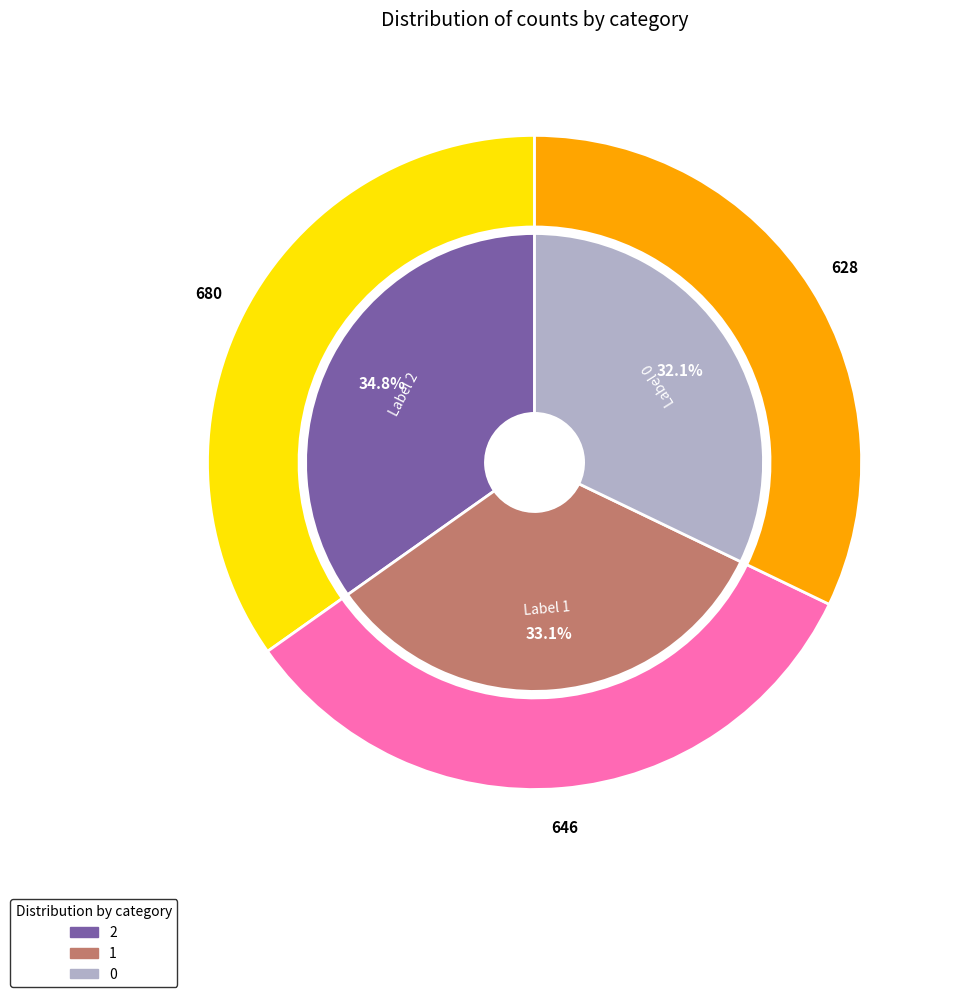

What percentage is the 0 slice, to the nearest percent?

32%